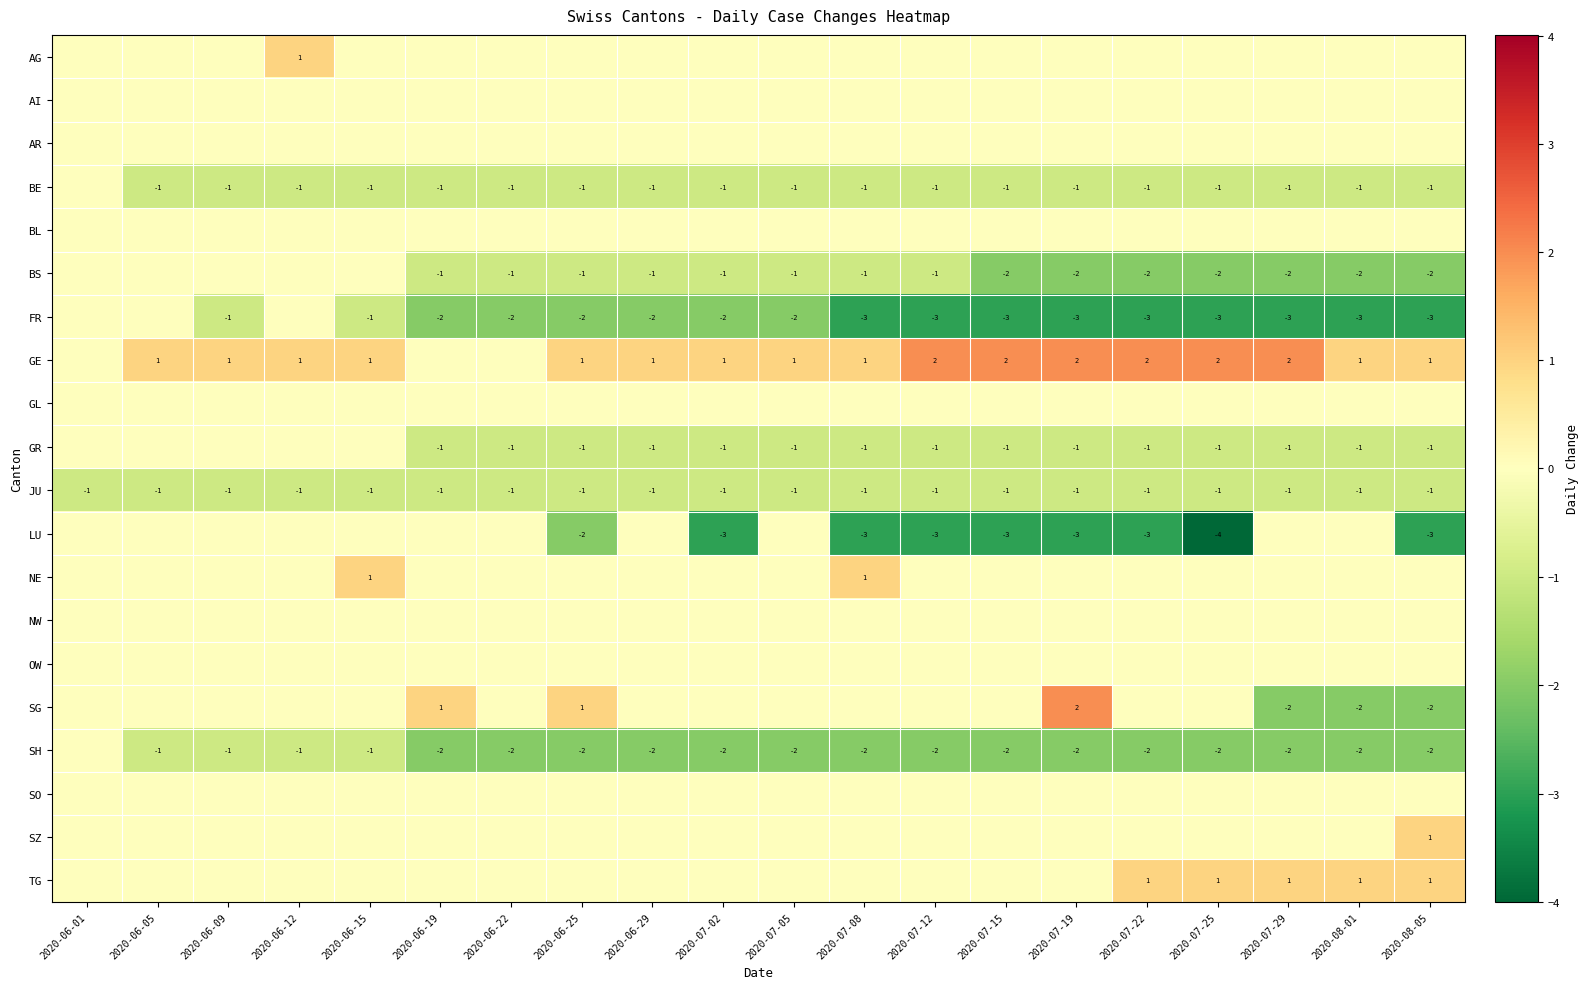

Is it true that JU equals -1 at 2020-07-15?

True